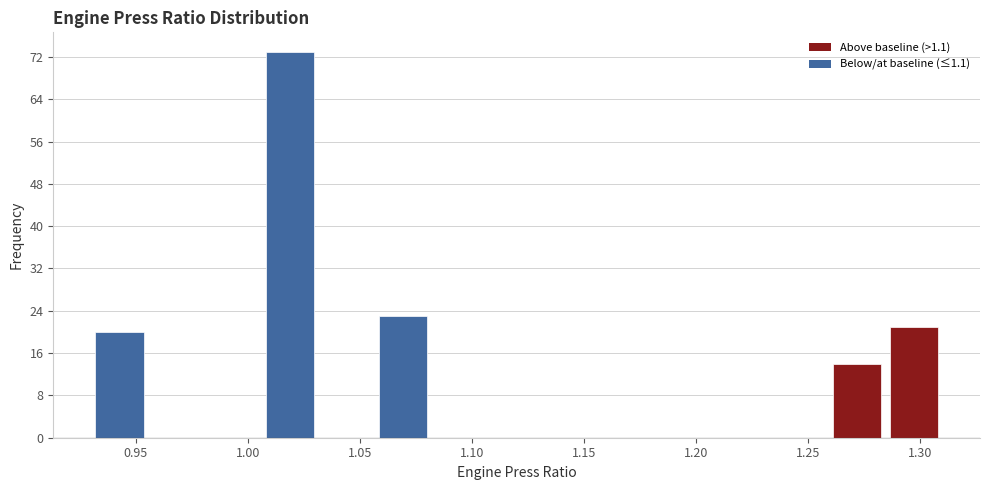

What is the height of the bar covering 1.260 to 1.285 on the x-axis? Neither the bar edges nor the heights are printed on the chart, so give them approximately, as read against the axes.

14